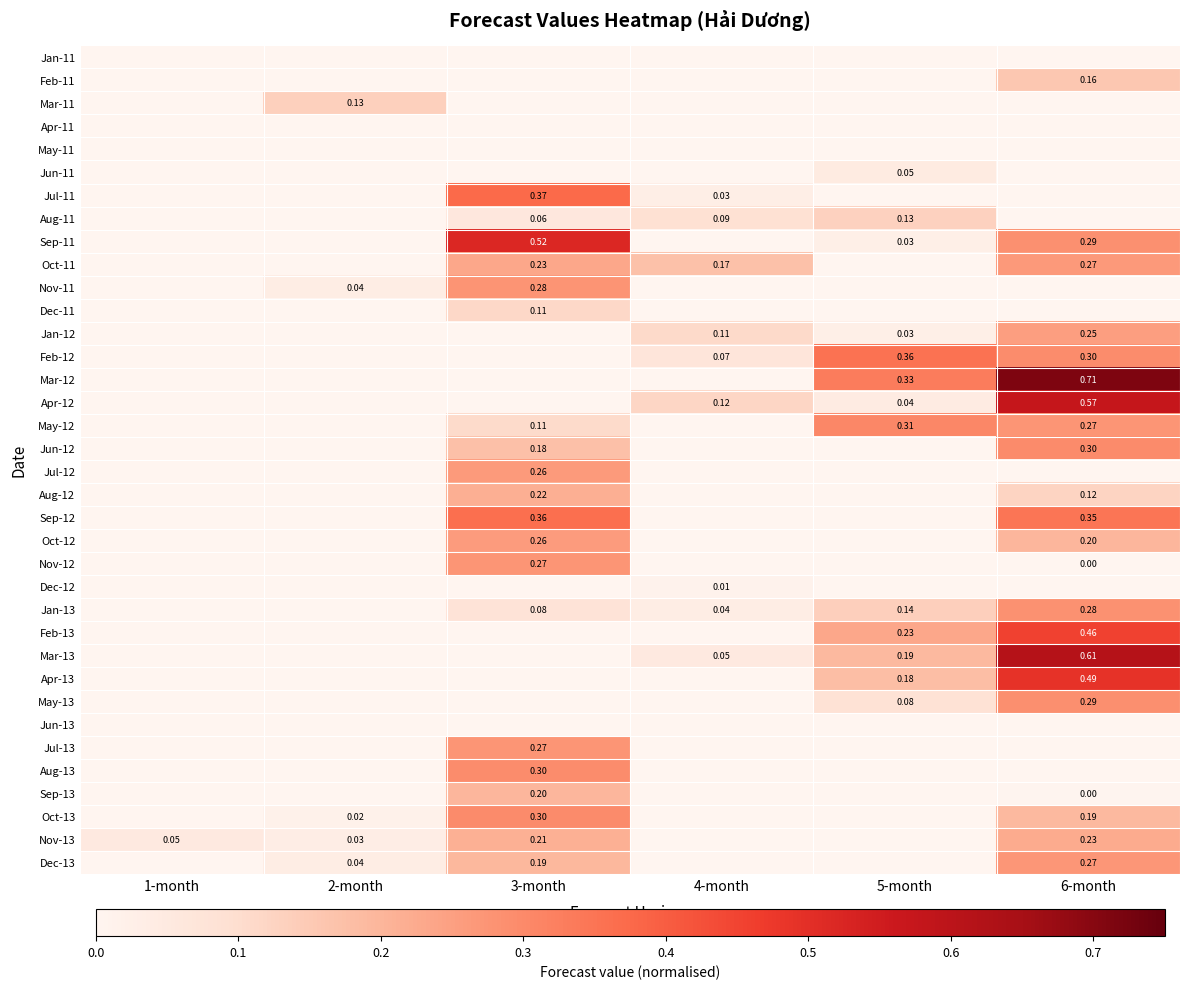

At which category is the sum across all series the highest?

6-month